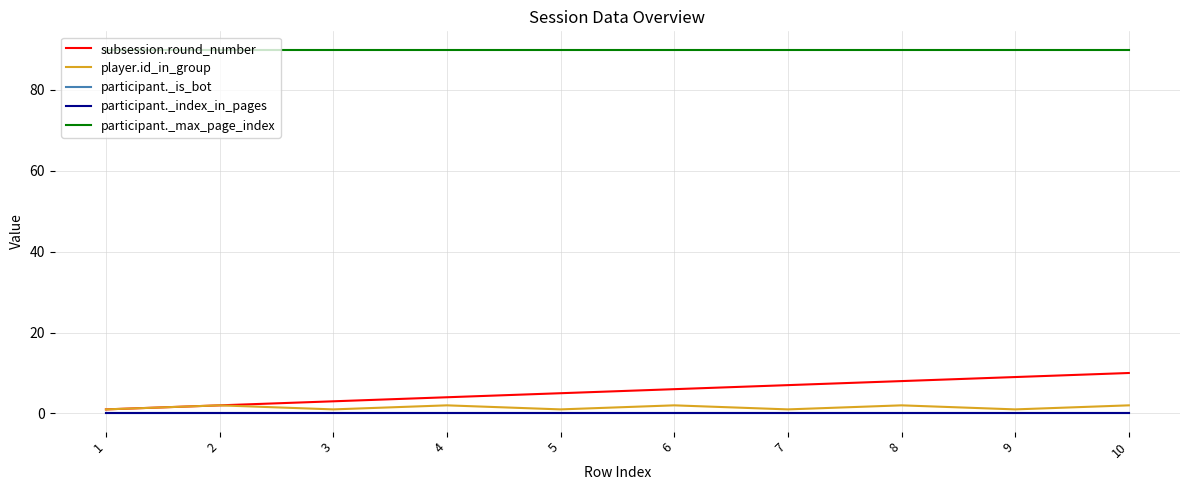

Does the chart display data point markers on the line(s)?

No